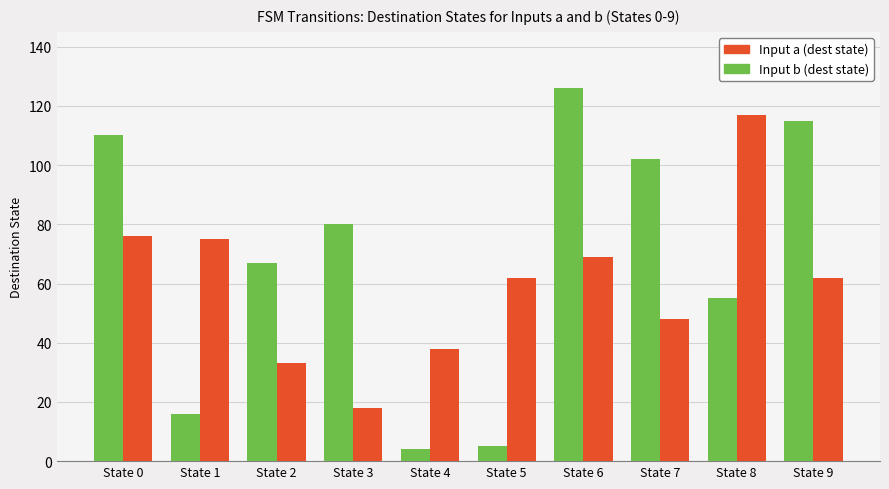

At State 2, list the series in order from smallest to largest.

Input a (dest state), Input b (dest state)